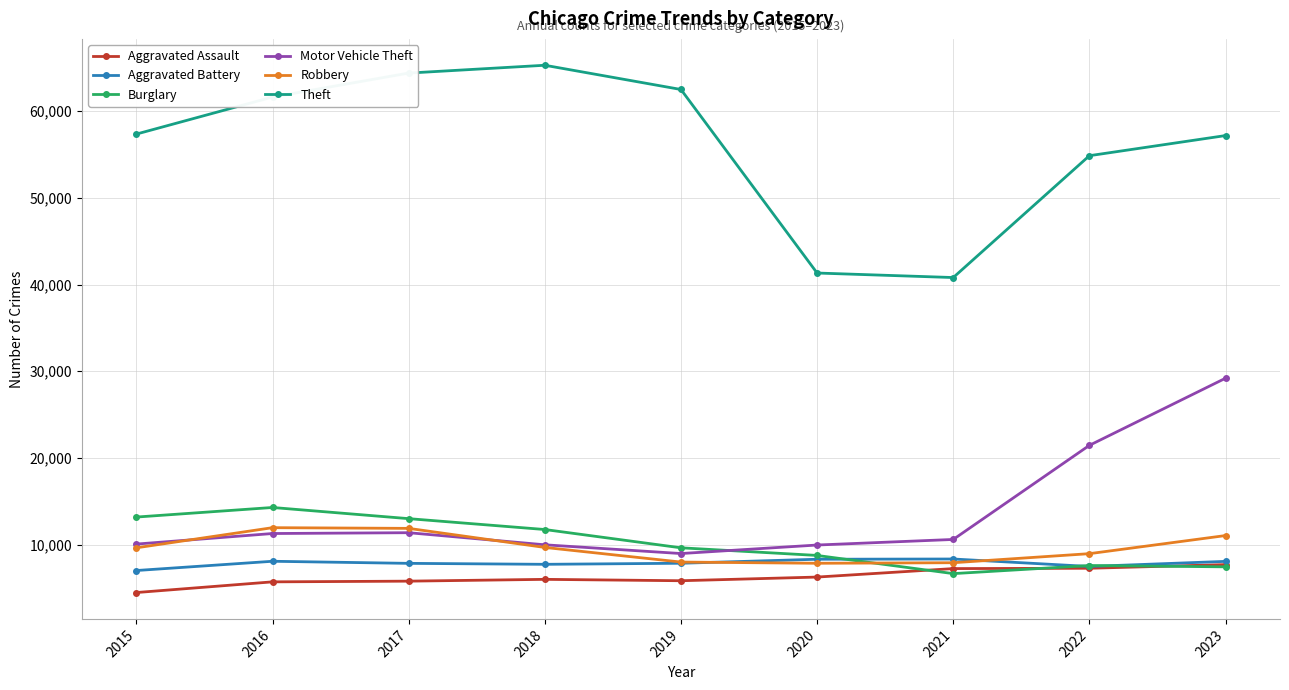

At how many categories does at least one series exceed 15063?

9